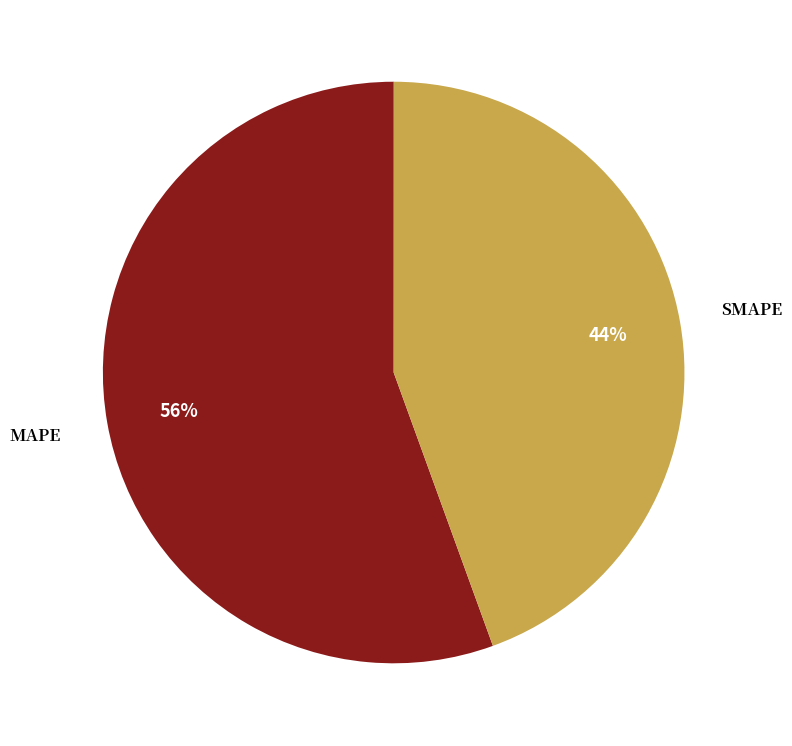

Is there any slice that represents more than half of the pie?

Yes